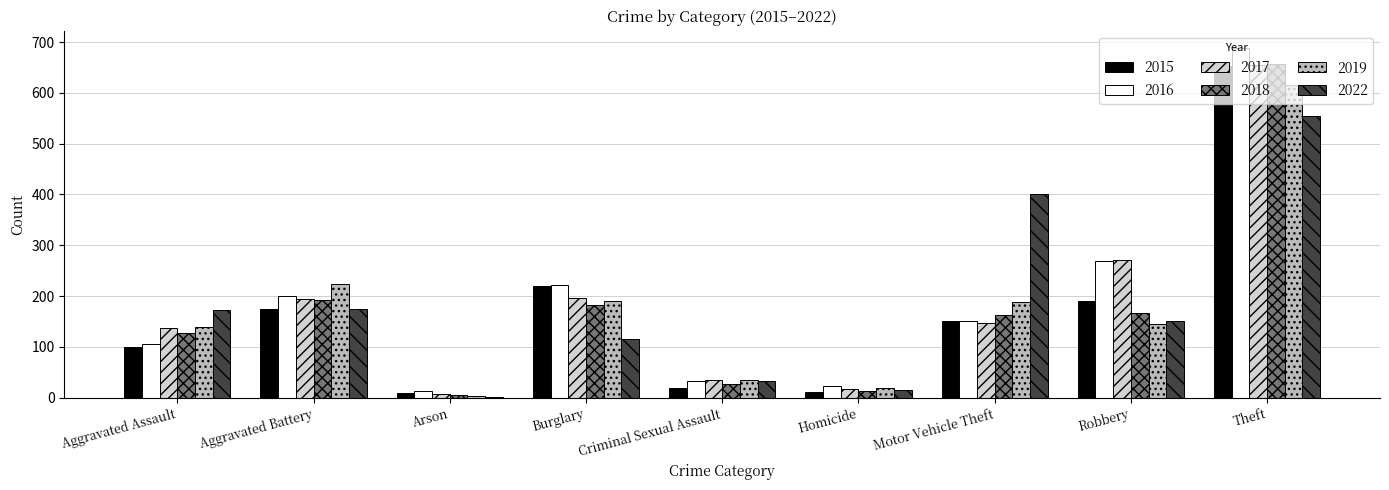

At which label is 2015 closest to 331?

Burglary